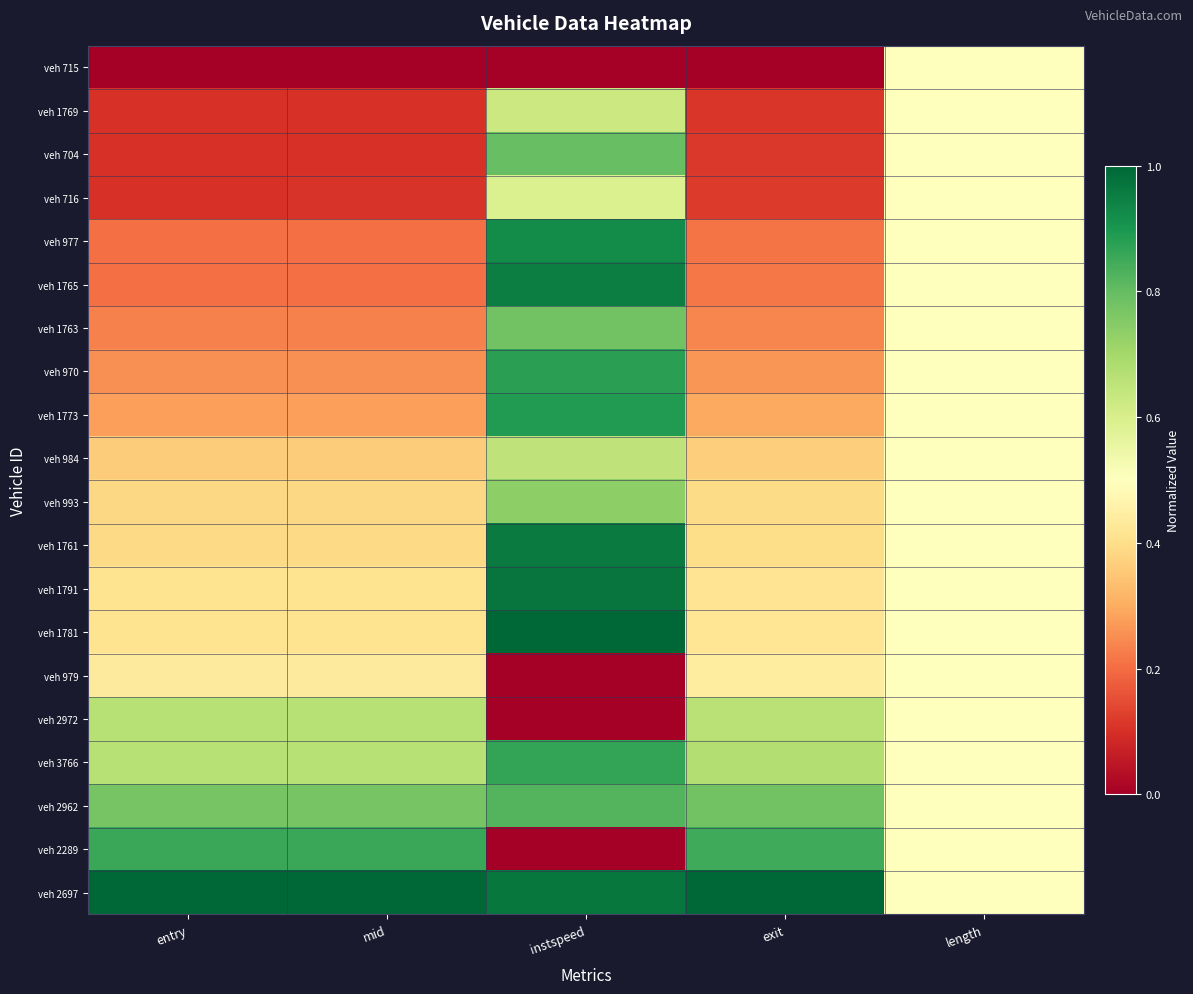

Reading right to left, extract all data points from this chart.

veh 715: length=0.5	exit=0.0	instspeed=0.0	mid=0.0	entry=0.0
veh 1769: length=0.5	exit=0.1	instspeed=0.6	mid=0.1	entry=0.1
veh 704: length=0.5	exit=0.1	instspeed=0.8	mid=0.1	entry=0.1
veh 716: length=0.5	exit=0.1	instspeed=0.6	mid=0.1	entry=0.1
veh 977: length=0.5	exit=0.2	instspeed=0.9	mid=0.2	entry=0.2
veh 1765: length=0.5	exit=0.2	instspeed=0.9	mid=0.2	entry=0.2
veh 1763: length=0.5	exit=0.2	instspeed=0.8	mid=0.2	entry=0.2
veh 970: length=0.5	exit=0.3	instspeed=0.9	mid=0.3	entry=0.3
veh 1773: length=0.5	exit=0.3	instspeed=0.9	mid=0.3	entry=0.3
veh 984: length=0.5	exit=0.4	instspeed=0.6	mid=0.4	entry=0.4
veh 993: length=0.5	exit=0.4	instspeed=0.7	mid=0.4	entry=0.4
veh 1761: length=0.5	exit=0.4	instspeed=1.0	mid=0.4	entry=0.4
veh 1791: length=0.5	exit=0.4	instspeed=1.0	mid=0.4	entry=0.4
veh 1781: length=0.5	exit=0.4	instspeed=1.0	mid=0.4	entry=0.4
veh 979: length=0.5	exit=0.4	instspeed=0.0	mid=0.4	entry=0.4
veh 2972: length=0.5	exit=0.7	instspeed=0.0	mid=0.7	entry=0.7
veh 3766: length=0.5	exit=0.7	instspeed=0.9	mid=0.7	entry=0.7
veh 2962: length=0.5	exit=0.8	instspeed=0.8	mid=0.8	entry=0.8
veh 2289: length=0.5	exit=0.8	instspeed=0.0	mid=0.9	entry=0.9
veh 2697: length=0.5	exit=1.0	instspeed=1.0	mid=1.0	entry=1.0